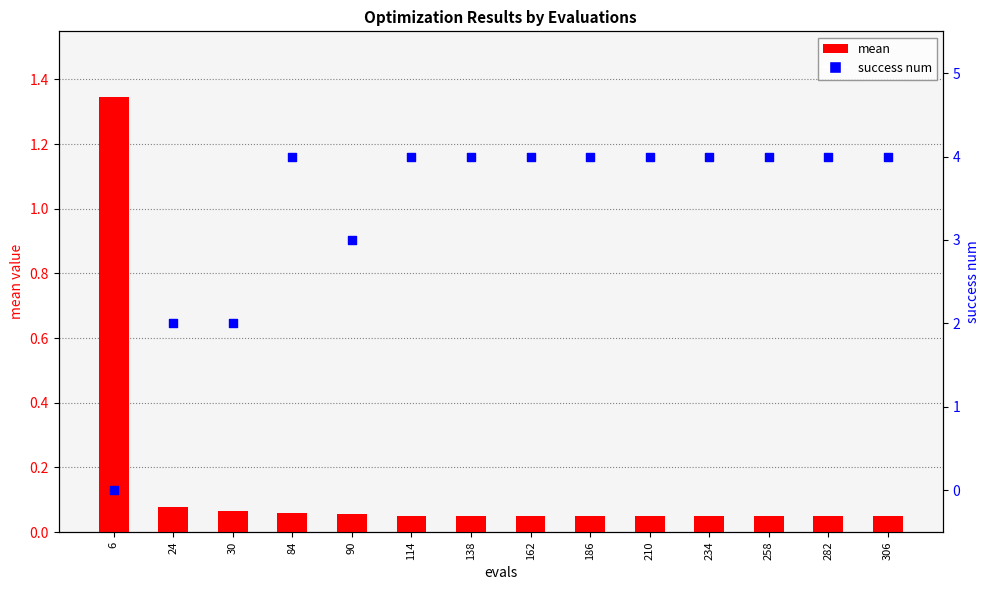

At which category is the sum across all series the highest?

84